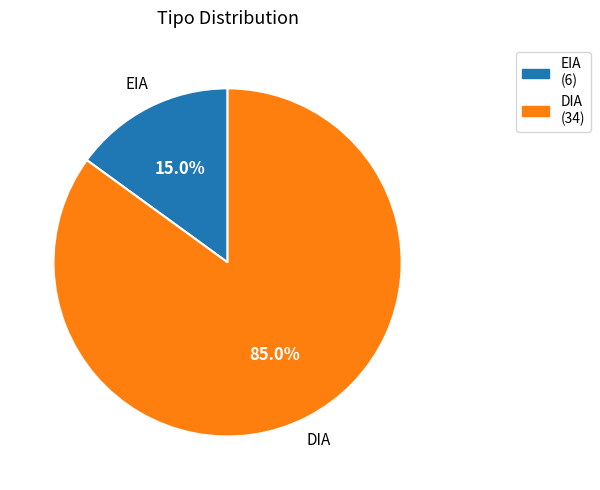

How many segments does this pie chart have?

2